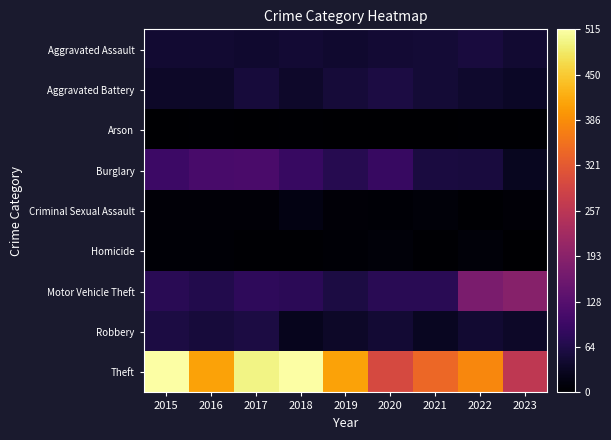

Which series has the widest spread of values?

Theft